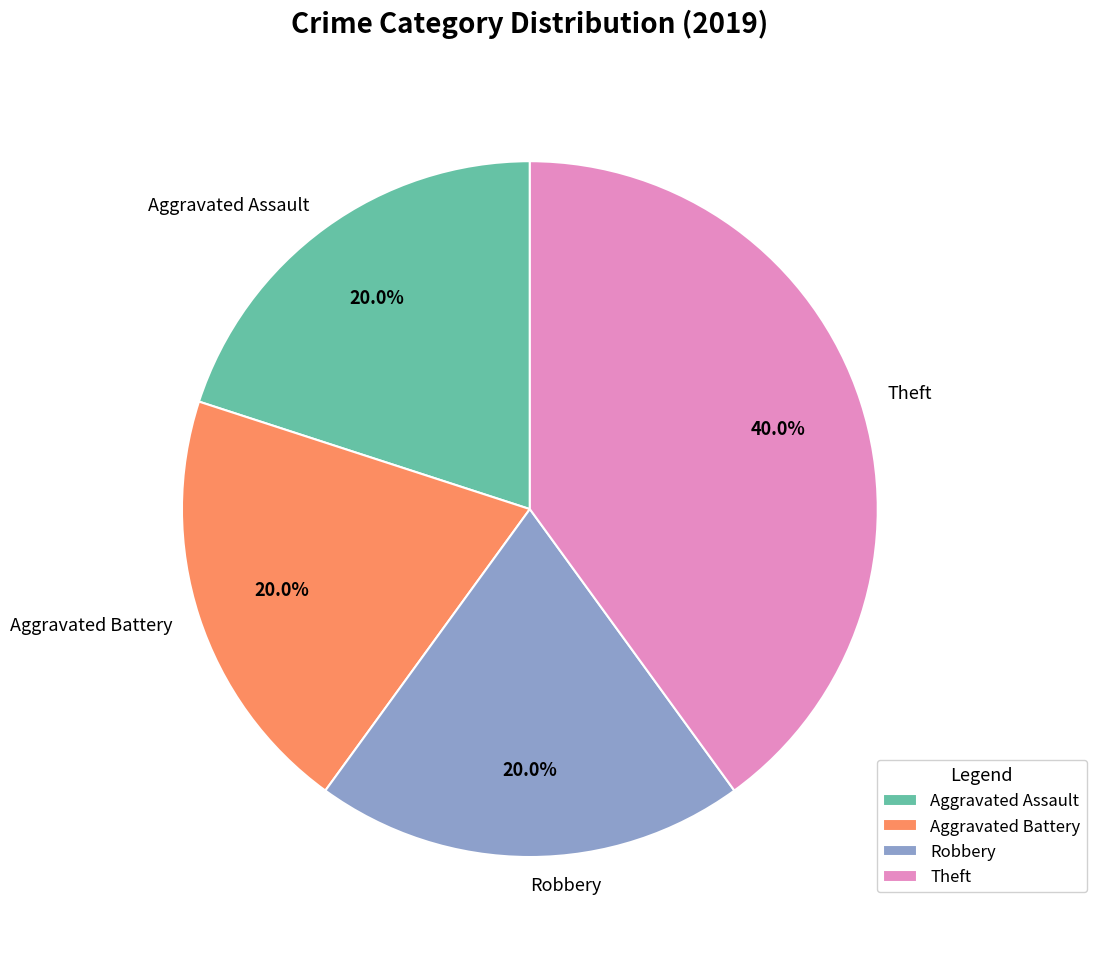

Approximately how many times larger is the value at Aggravated Assault compared to Aggravated Battery?

1.0